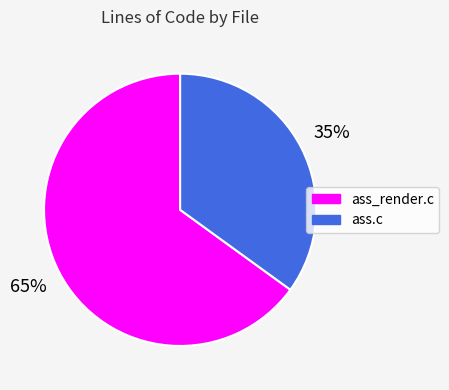

Count the number of slices in the pie.

2